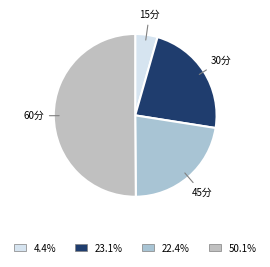

How many slices are in this pie chart?

4